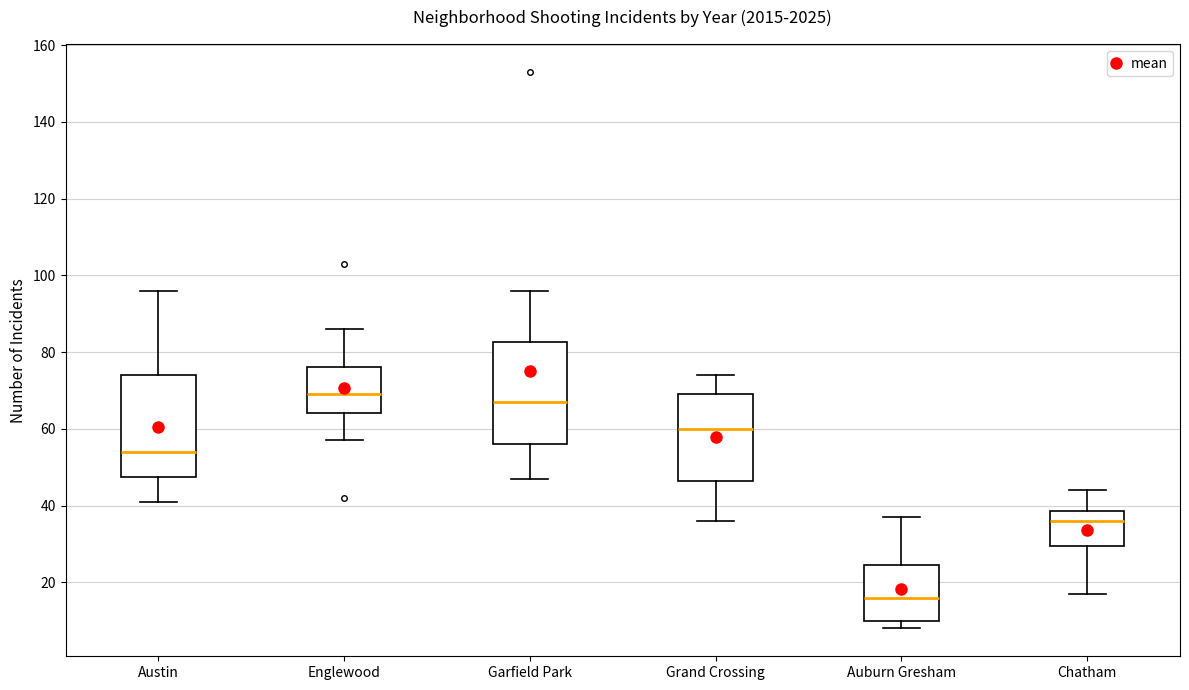

Reading left to right, transcribe this box plot: for each box, give where its median line is, the range the box spans, and where its two whiskers end, as read against the y-axis. The values are not printed on the chart, so give them approximately, as read against the axis.

Austin: median 54, box 48 to 74, whiskers 42 to 96
Englewood: median 70, box 64 to 76, whiskers 58 to 86
Garfield Park: median 68, box 56 to 82, whiskers 48 to 96
Grand Crossing: median 60, box 46 to 70, whiskers 36 to 74
Auburn Gresham: median 16, box 10 to 24, whiskers 8 to 38
Chatham: median 36, box 30 to 38, whiskers 18 to 44